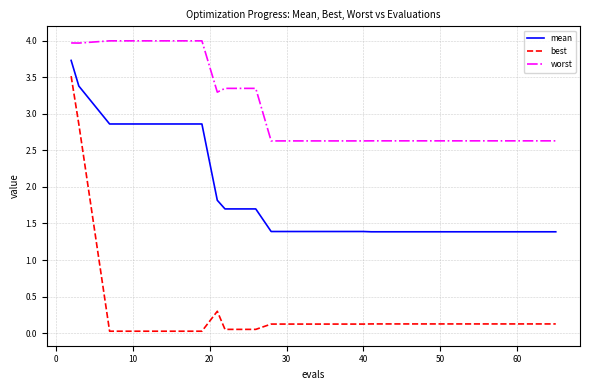

Which series has the largest total across all categories?

worst